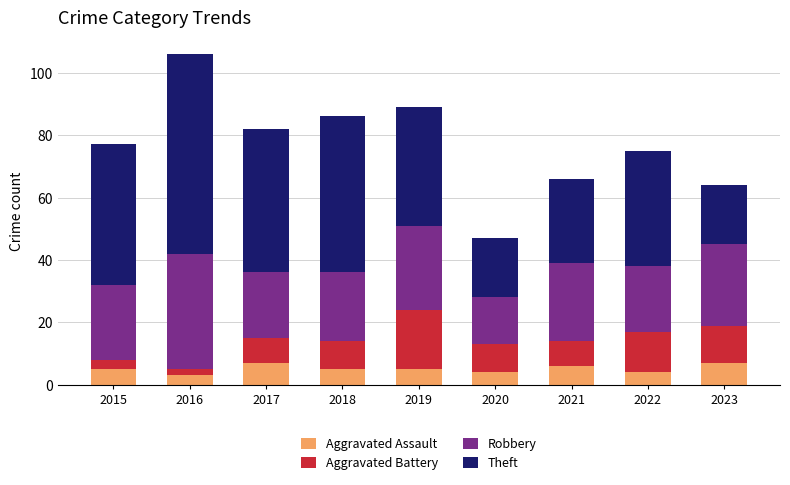

At which category is the sum across all series the highest?

2016